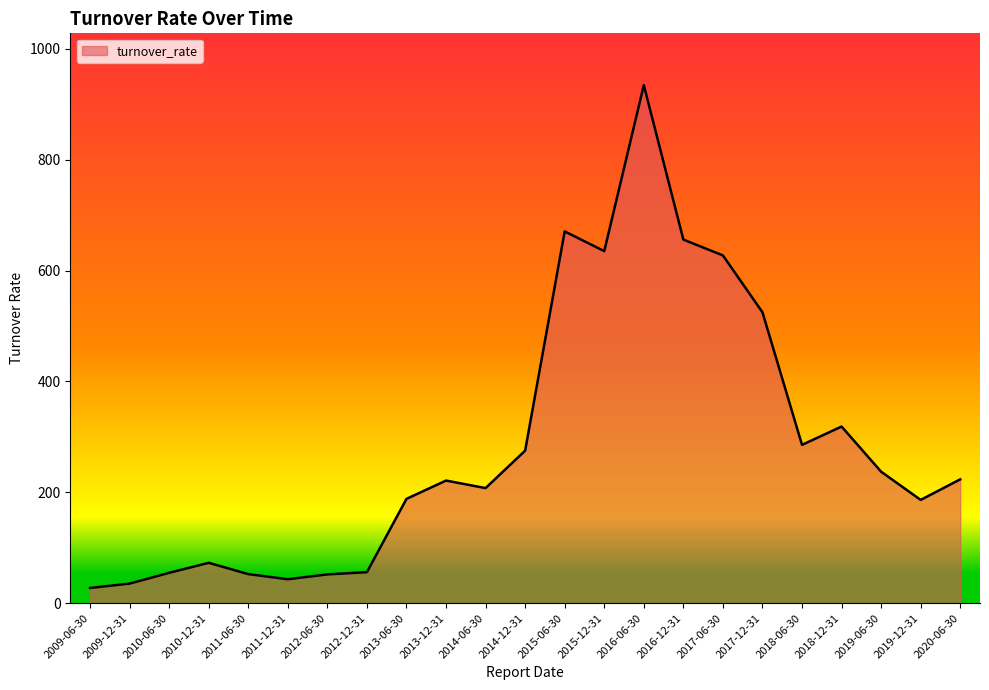

At which label is the value closest to 481?

2017-12-31